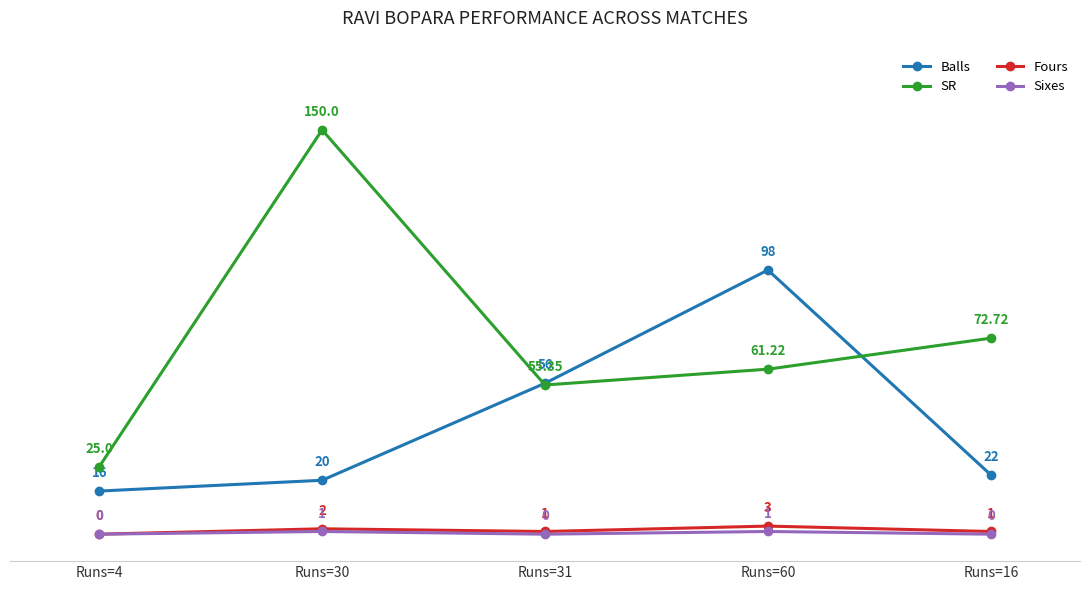

True or false: Balls has more than 2 points higher than both neighbors.

False